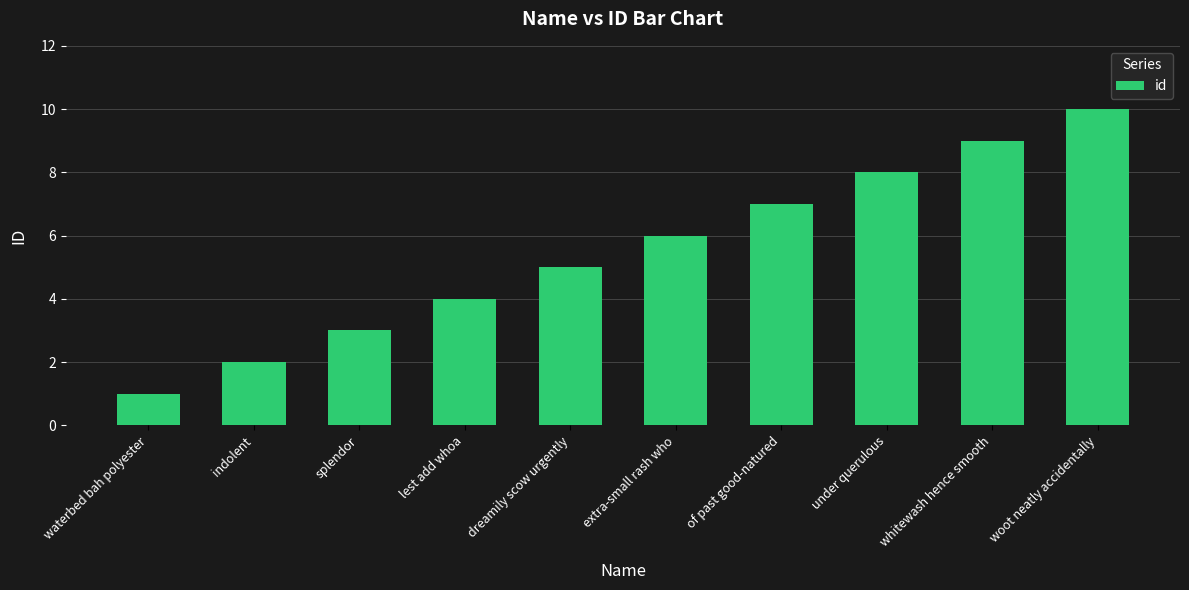

Reading right to left, transcribe all the data shown in this chart.

10	9	8	7	6	5	4	3	2	1